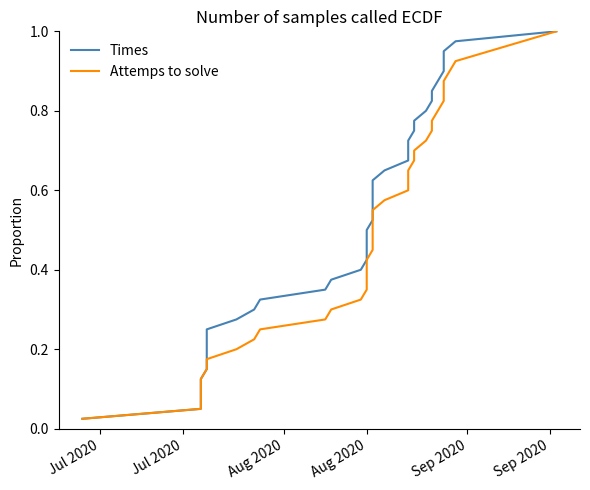

How many lines are shown in the chart?

2